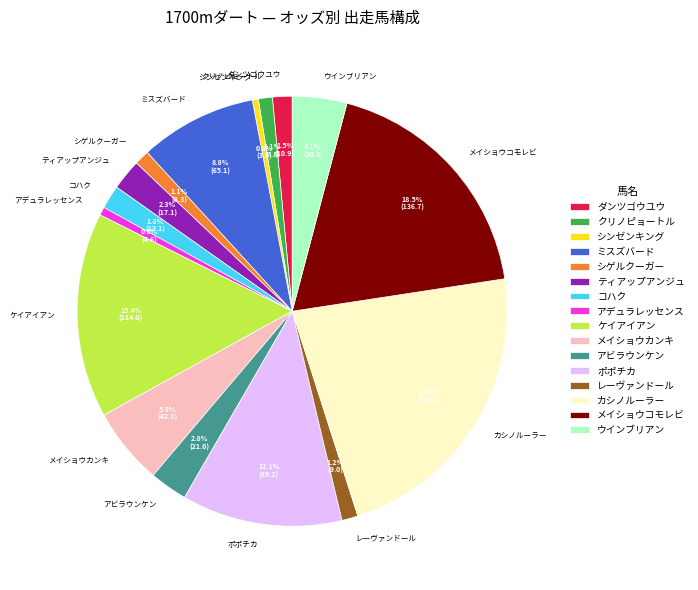

What percentage do ティアップアンジュ and ダンツゴウユウ together represent?

3.8%